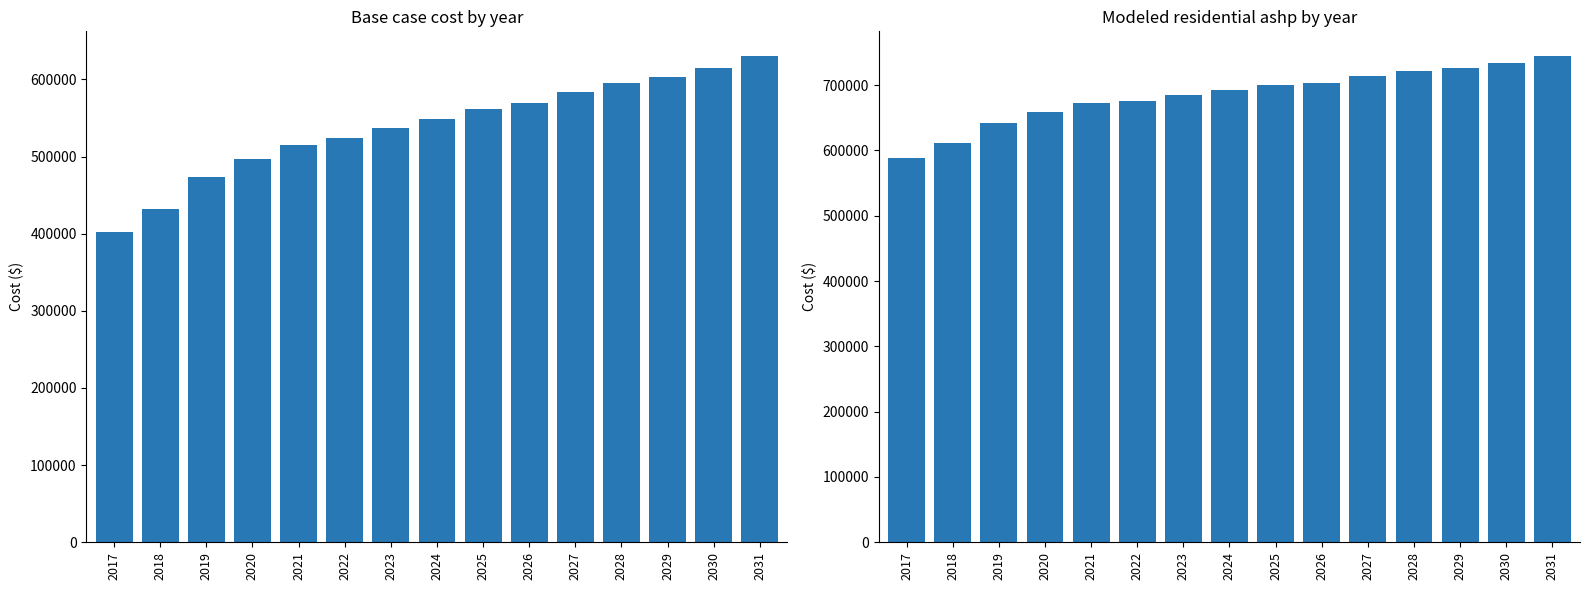

What is the sum of all Base case cost values?

8088256.9